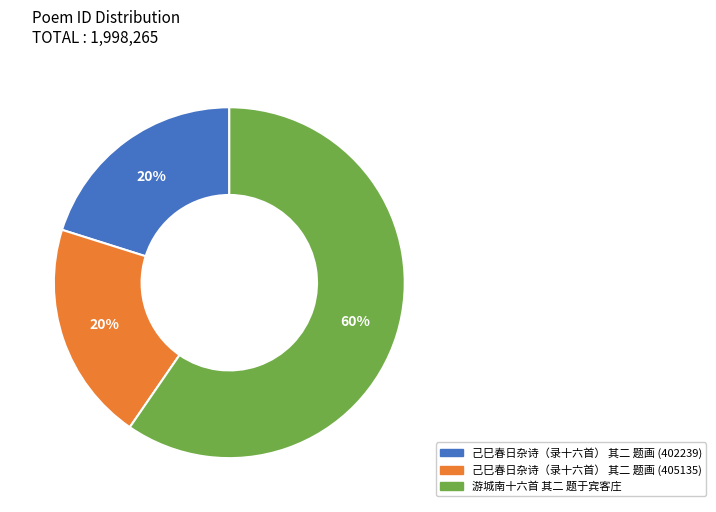

Is the sum of 游城南十六首 其二 题于宾客庄 and 己巳春日杂诗（录十六首） 其二 题画 (405135) greater than half?

Yes